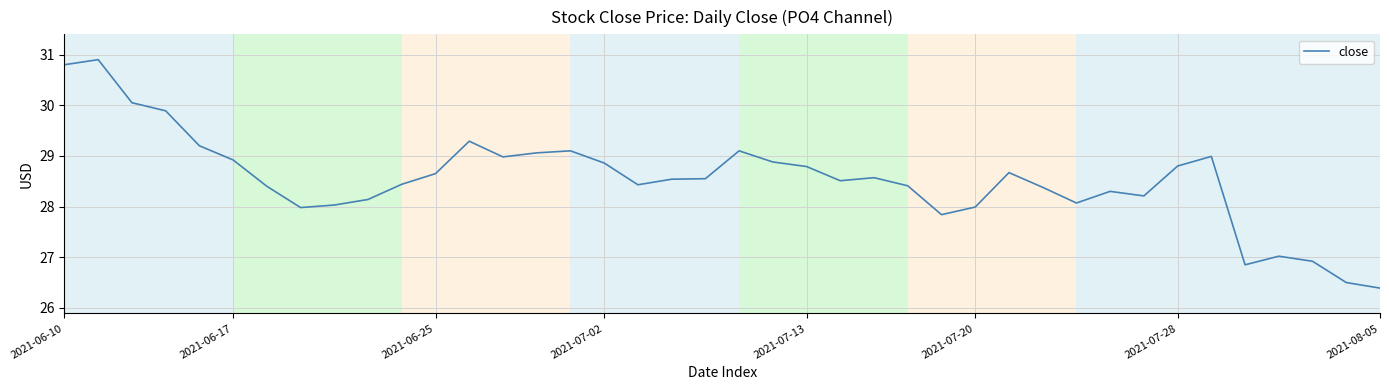

What is the maximum value shown in the chart?

30.9